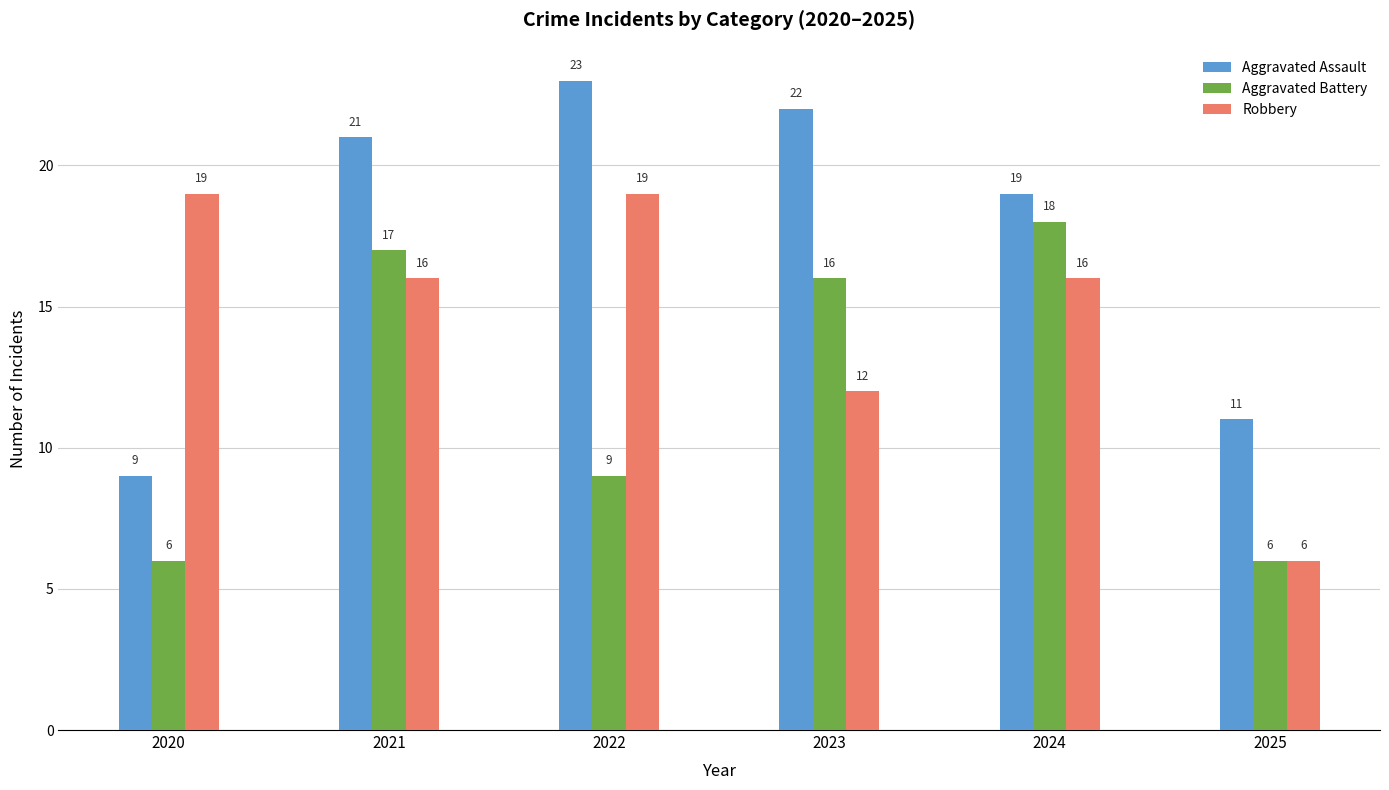

Rank the series by their maximum value, from lowest to highest.

Aggravated Battery, Robbery, Aggravated Assault